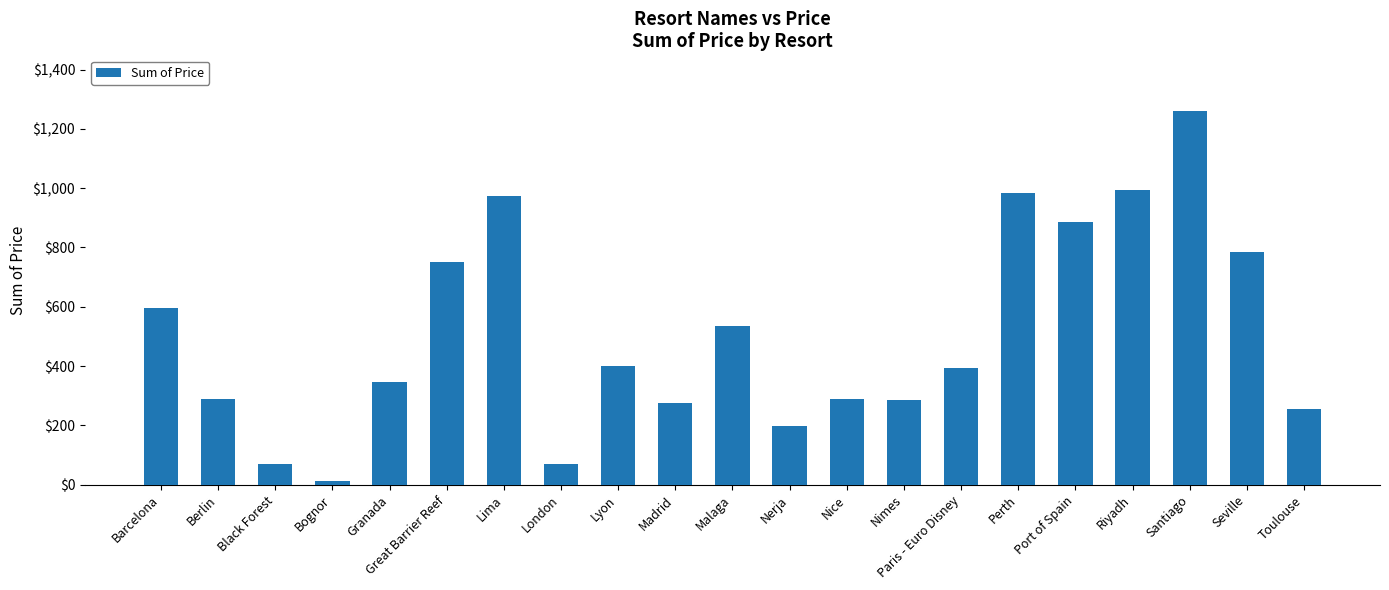

What is the smallest value displayed?

12